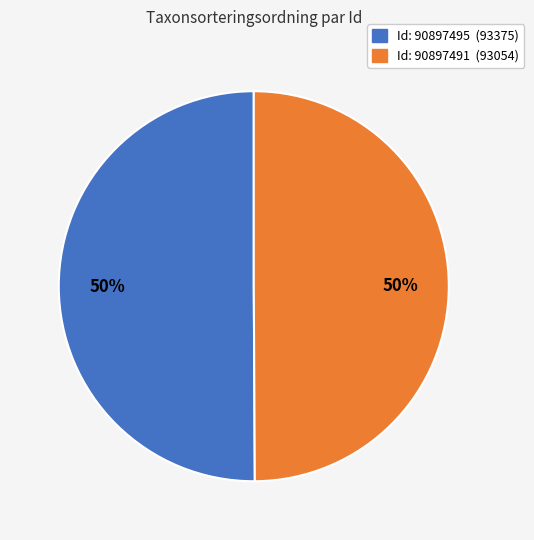

To the nearest percent, what is the average slice percentage?

50%